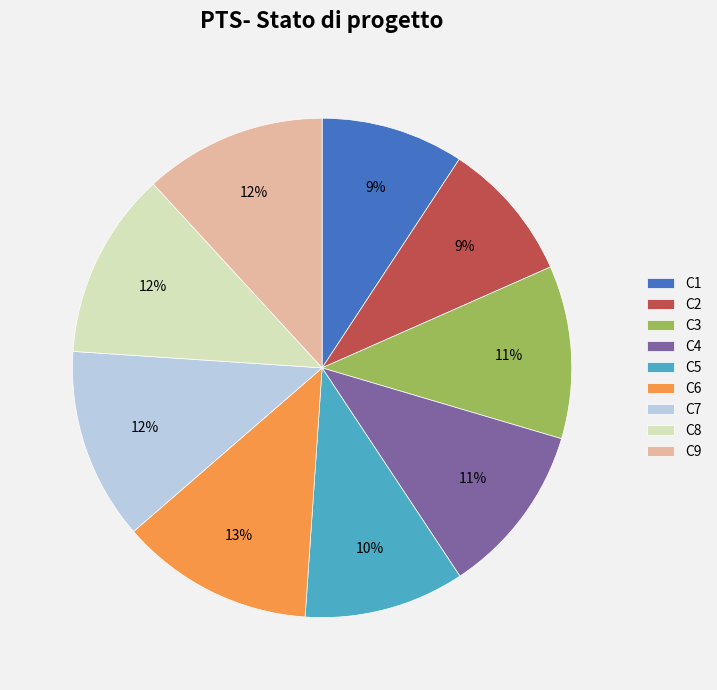

Is C2 the majority of the pie?

No